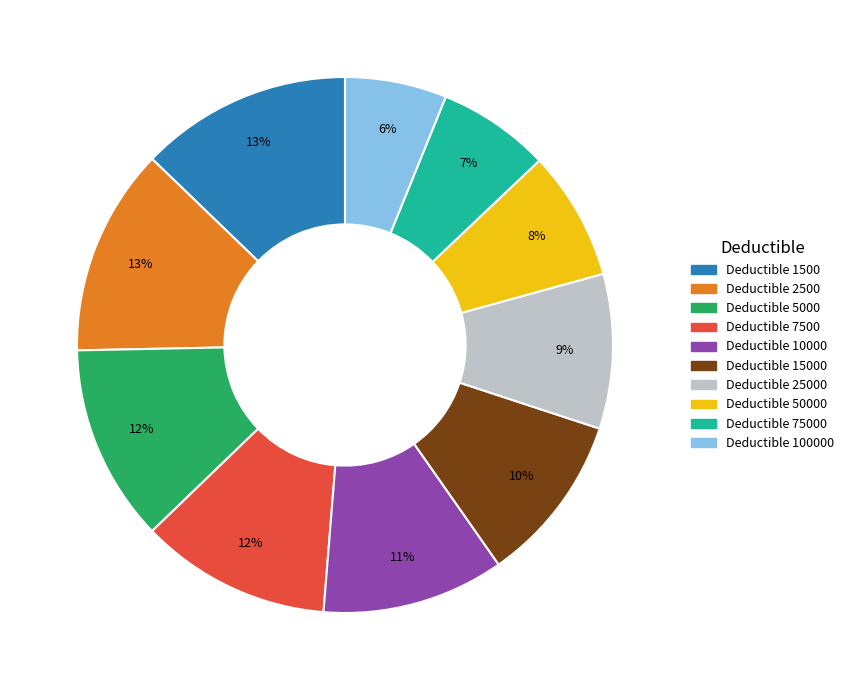

To the nearest percent, what is the difference between the largest and smallest slice percentages?

7%